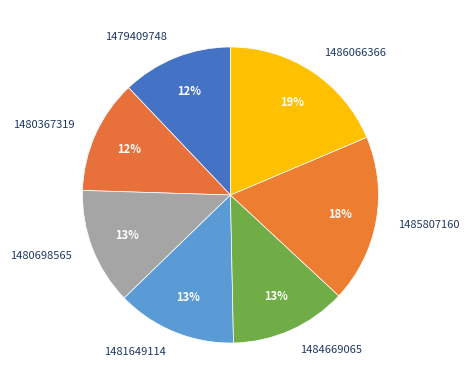

What is the ratio of the value at 1481649114 to the value at 1480367319?

1.1